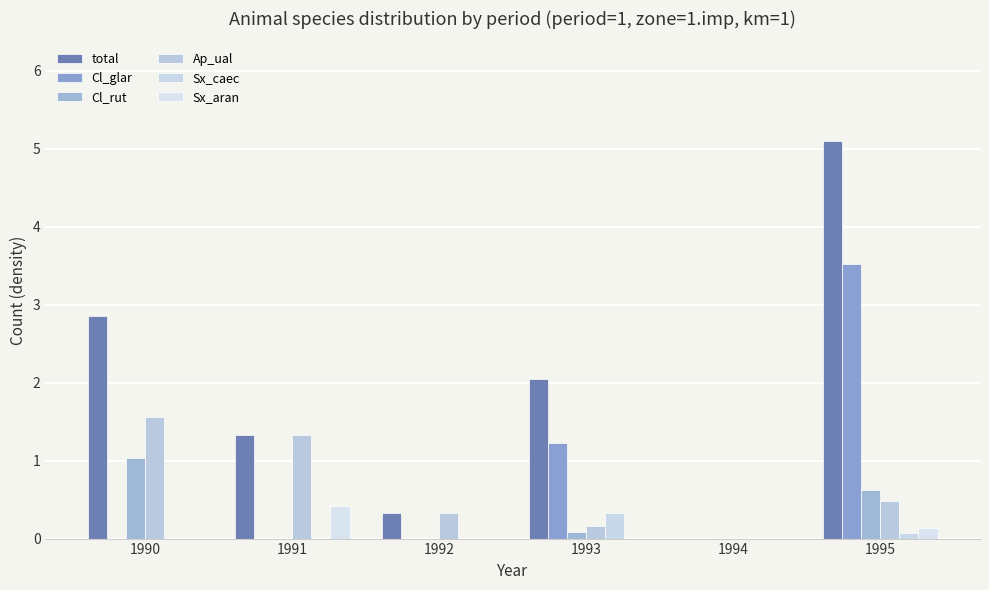

What is the value of the Cl_rut bar at the 6th from the left?

0.6